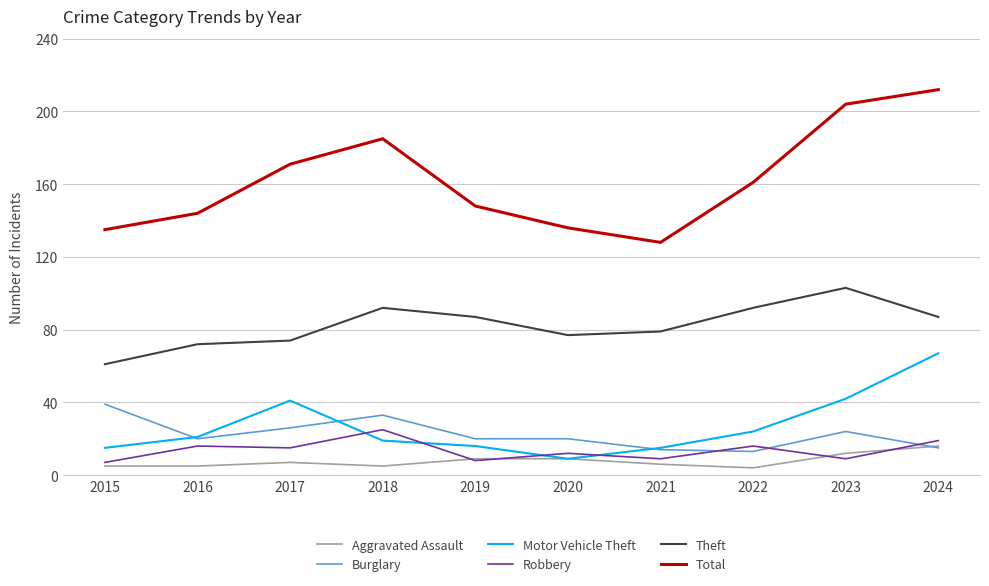

How many lines are shown in the chart?

6